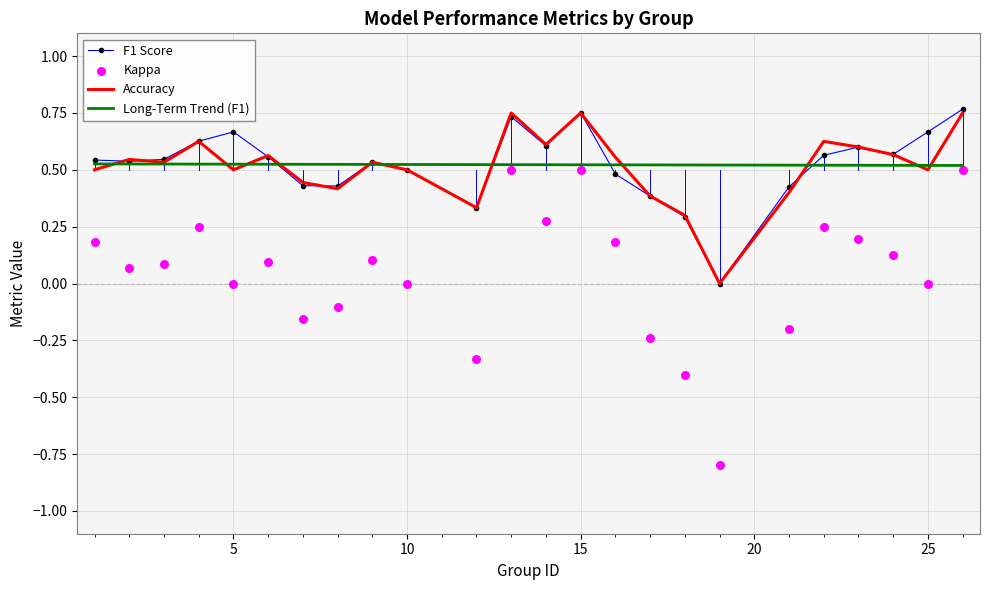

At how many categories does at least one series exceed 0?

23